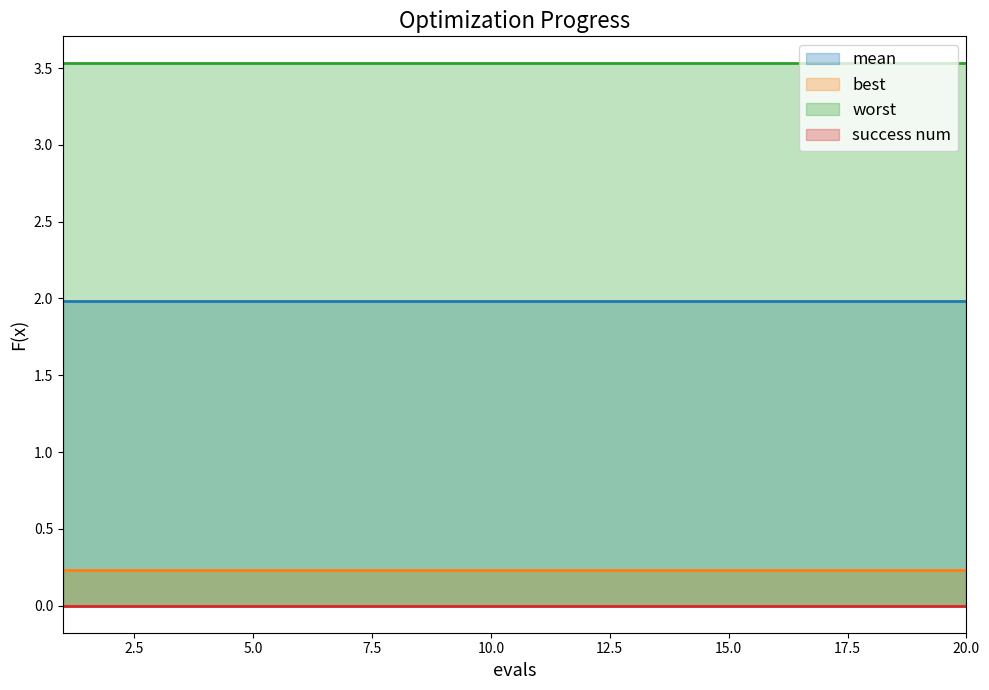

Is it true that worst equals 3.5 at 9?

True